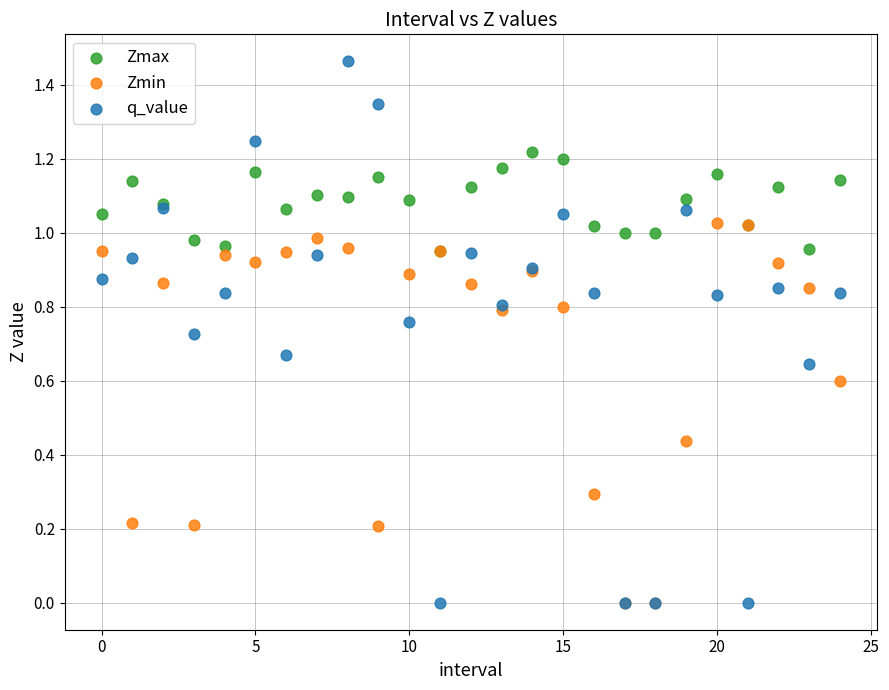

Which series reaches the maximum Y coordinate?

q_value